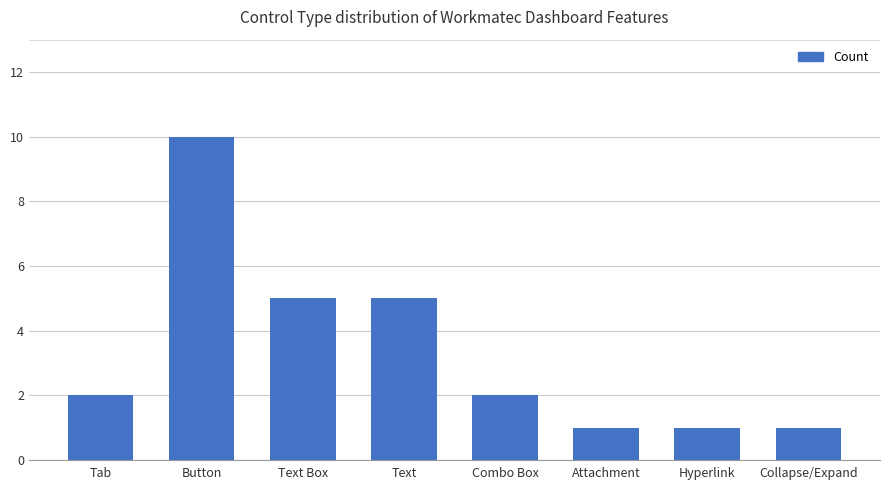

How many bars are there in total?

8